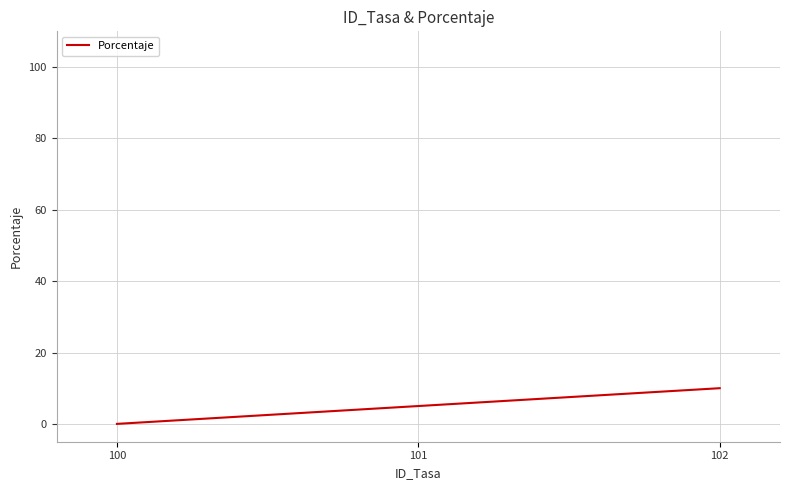

Is it true that the value at 102 is 5?

False